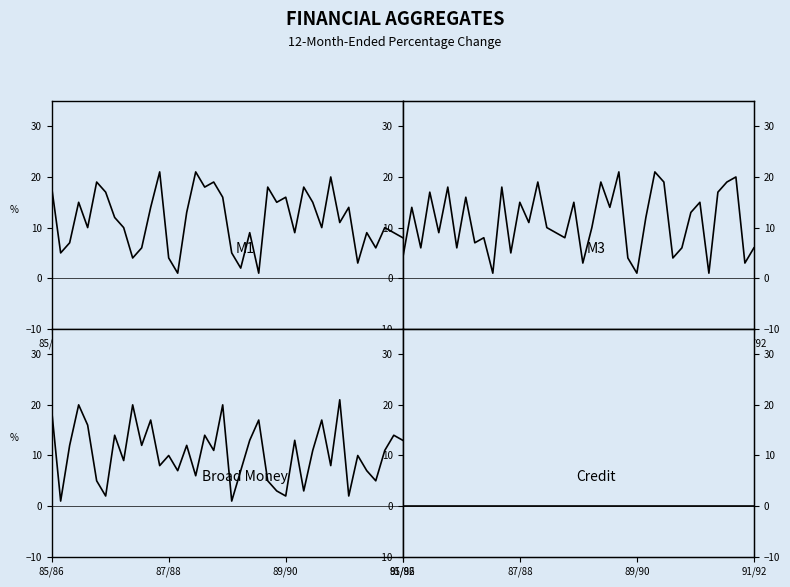

Which series has the largest range (max minus min)?

M1